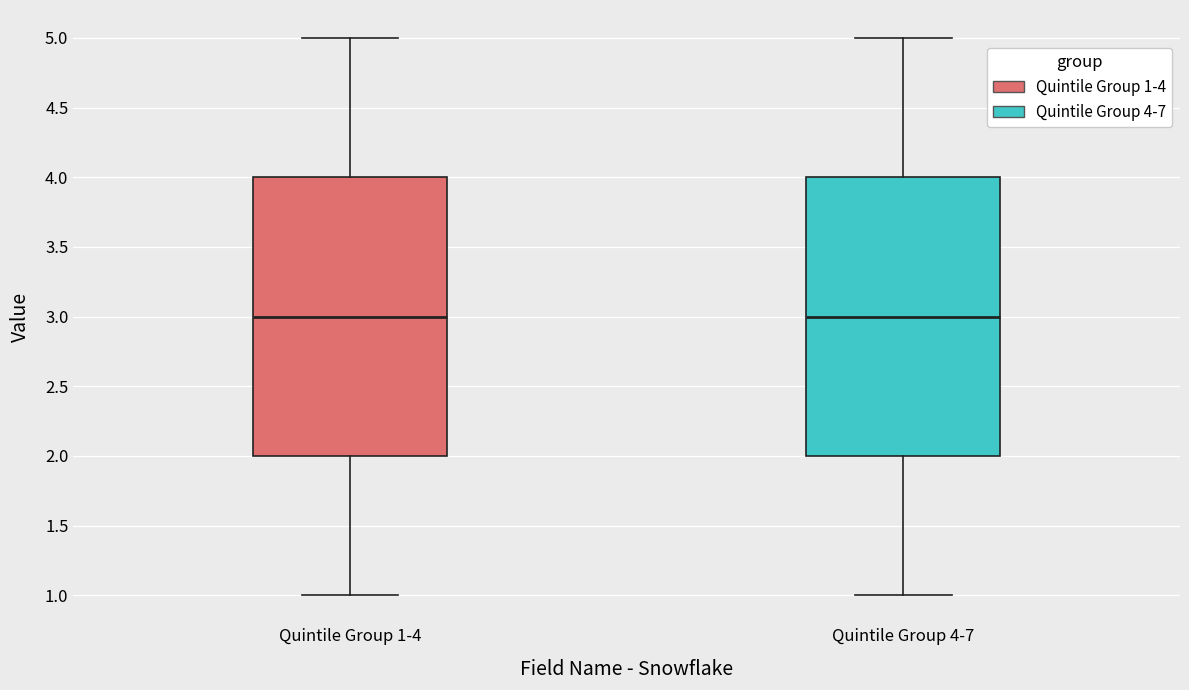

Reading left to right, transcribe this box plot: for each box, give where its median line is, the range the box spans, and where its two whiskers end, as read against the y-axis. The values are not printed on the chart, so give them approximately, as read against the axis.

Quintile Group 1-4: median 3, box 2 to 4, whiskers 1 to 5
Quintile Group 4-7: median 3, box 2 to 4, whiskers 1 to 5